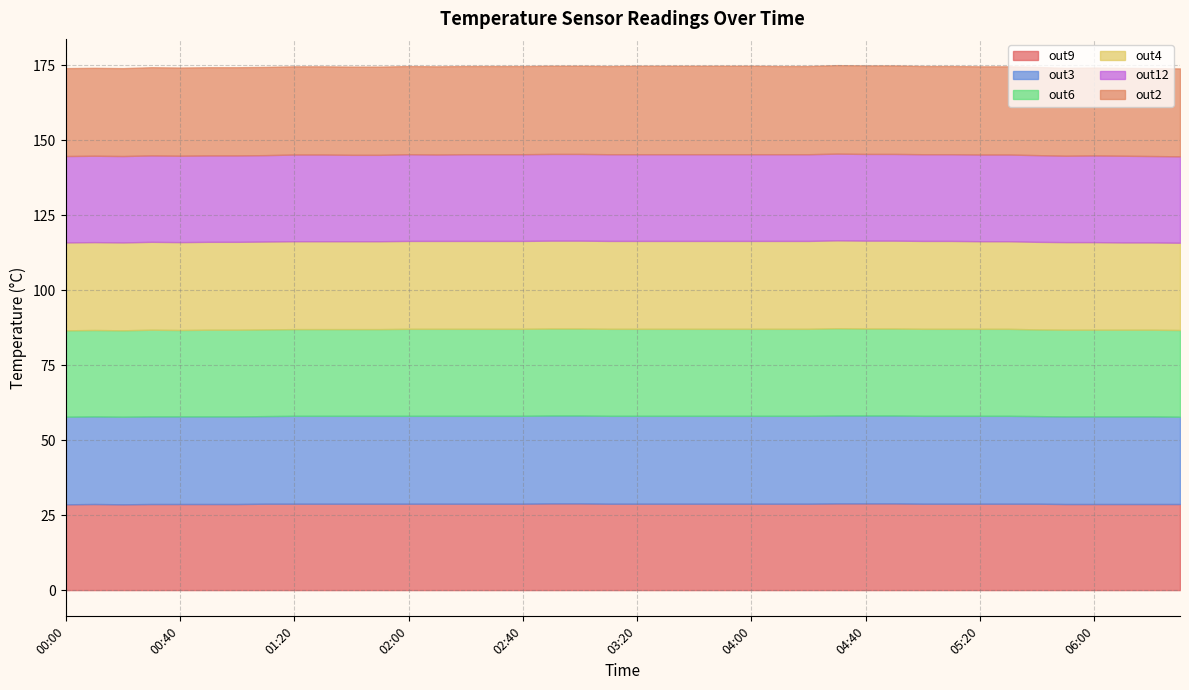

What is the maximum value shown in the chart?

29.5